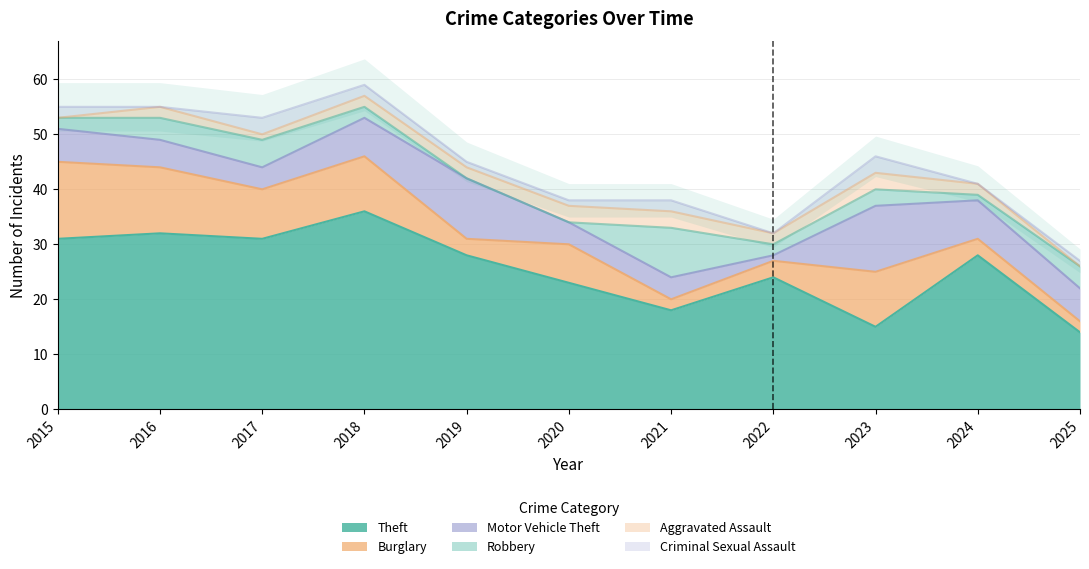

The value of Robbery at 2015 is 1. True or false?

False